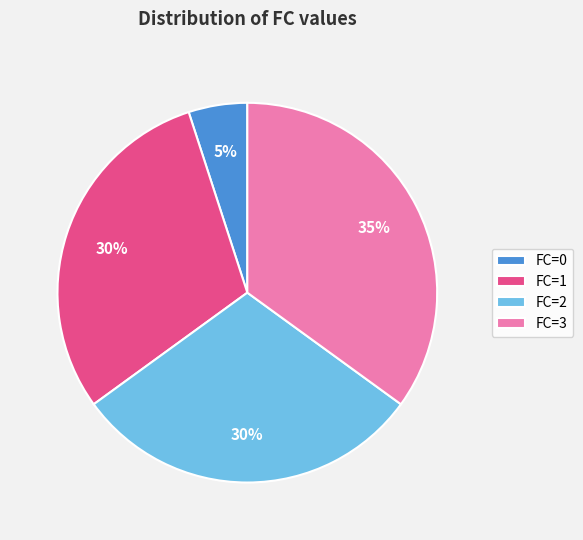

Is the sum of FC=0 and FC=3 greater than half?

No